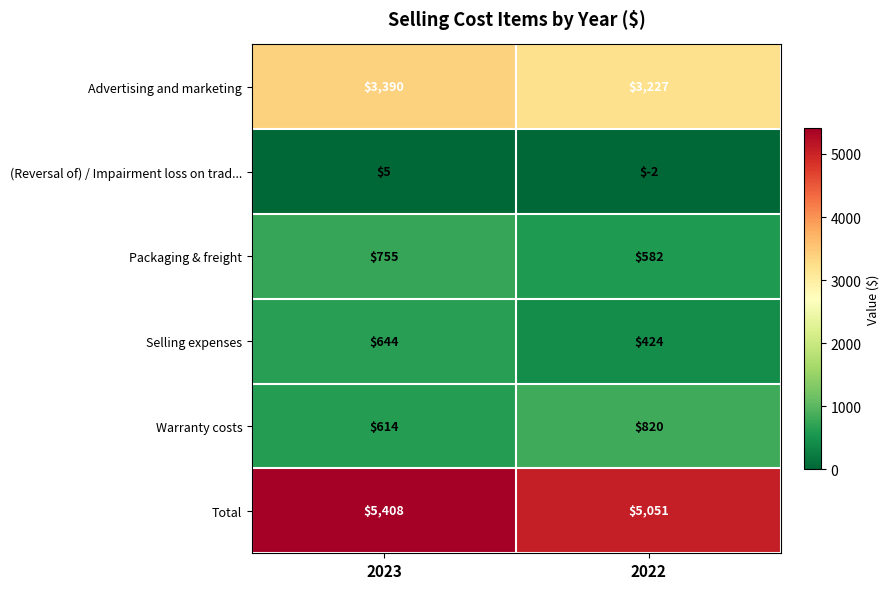

Between 2023 and 2022, which series saw the biggest shift?

Total